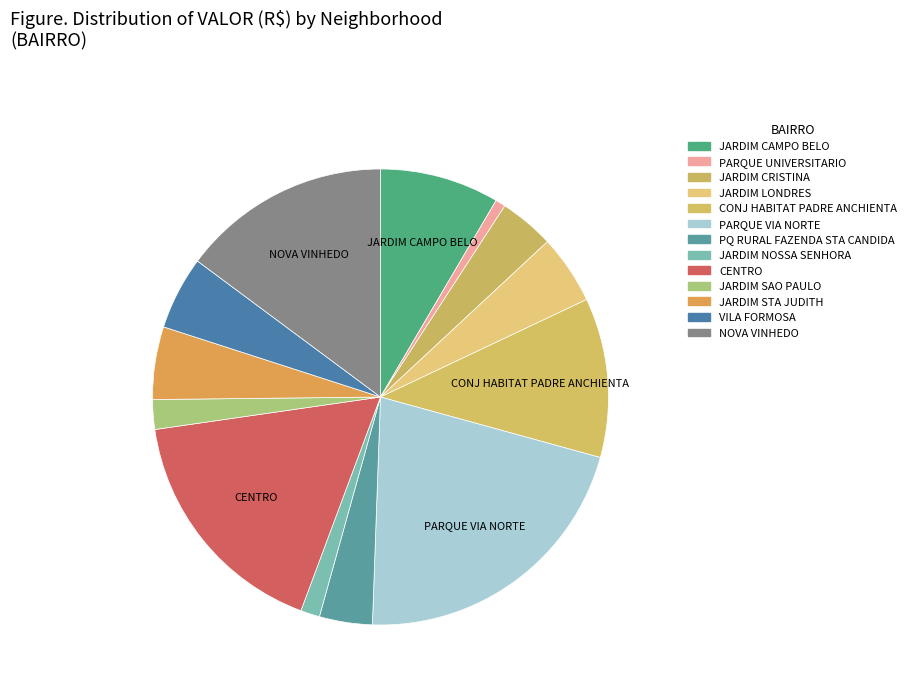

To the nearest percent, what is the average slice percentage?

8%